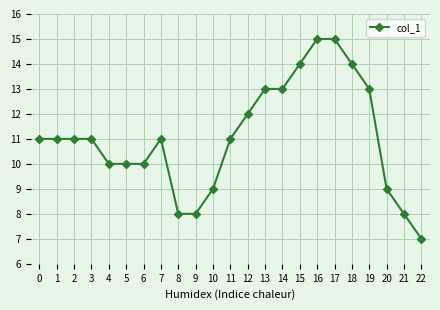

Which category has the lowest value across all series?

22